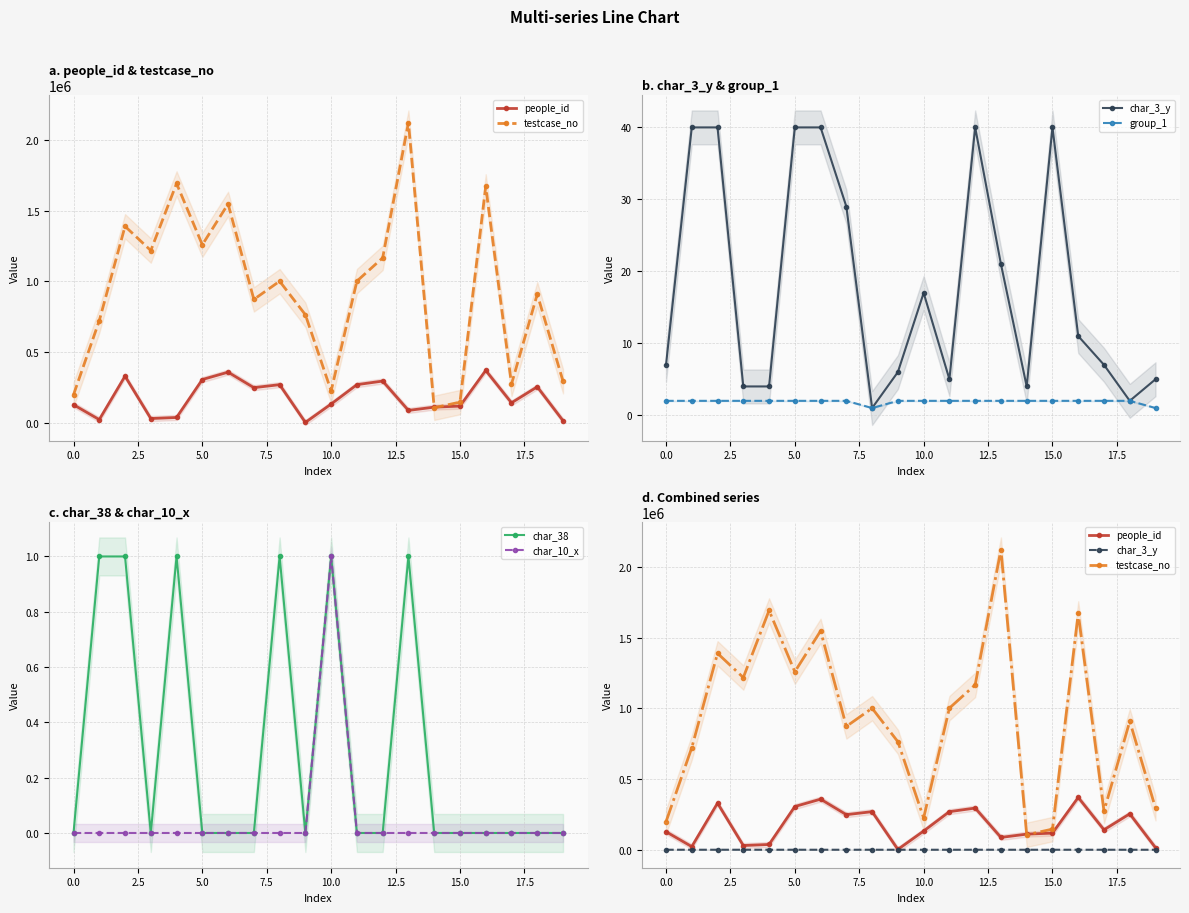

How many lines are shown in the chart?

6